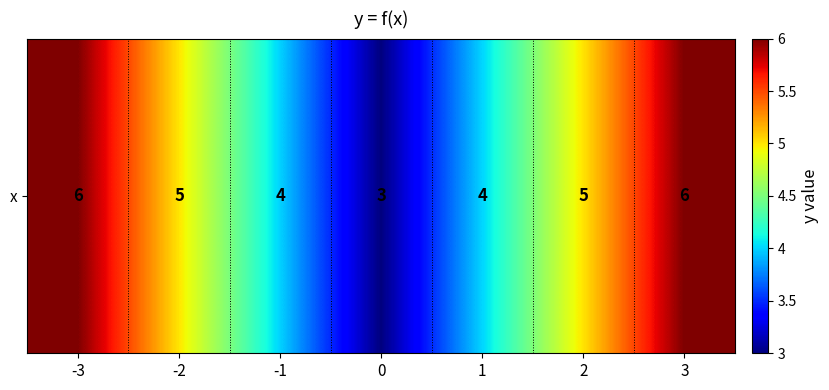

How many data points are less than 5?

3